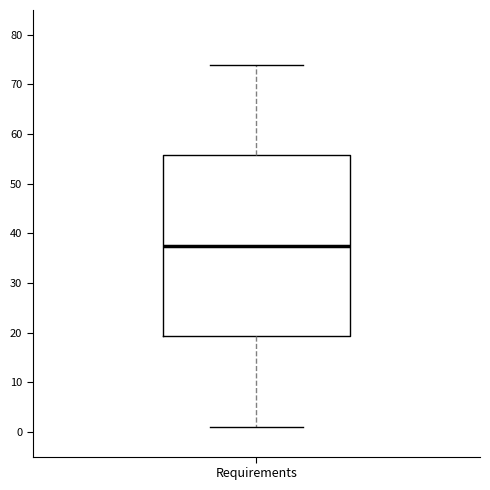

Where is the upper edge of the box for Requirements on the y-axis? The values are not printed on the chart, so give them approximately, as read against the axis.

56